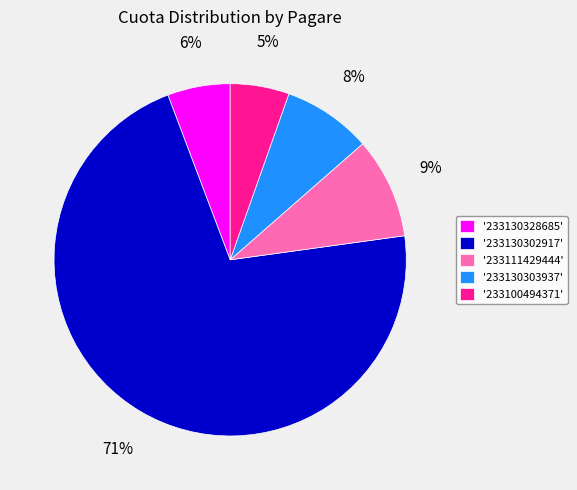

True or false: '233130303937' accounts for 8% of the total.

True